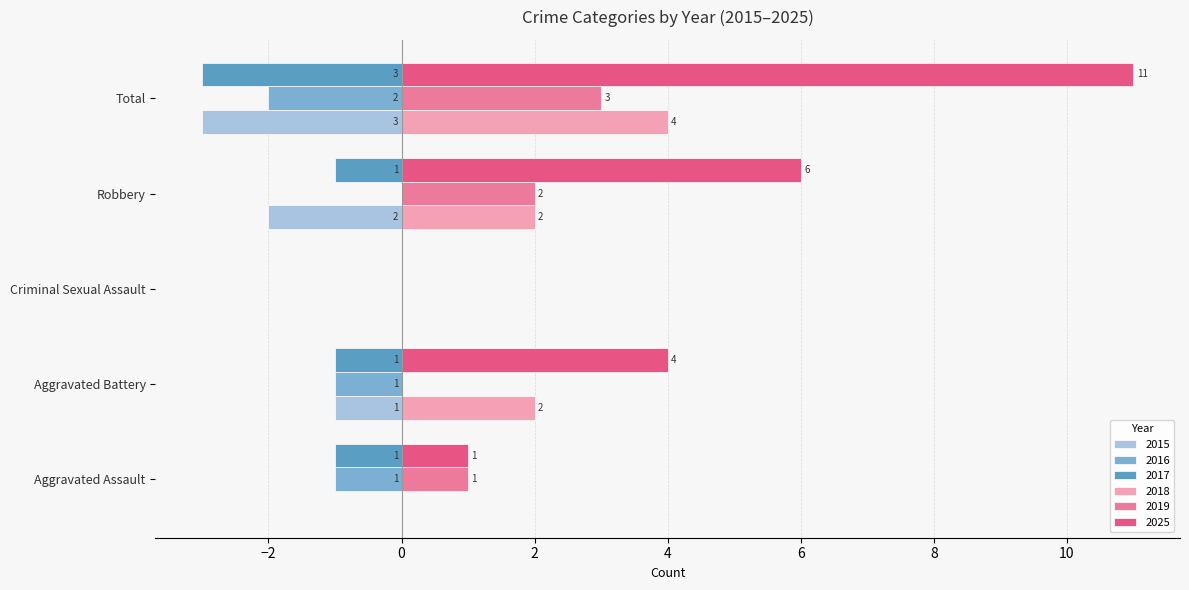

At which category does the chart reach its peak across all series?

Total